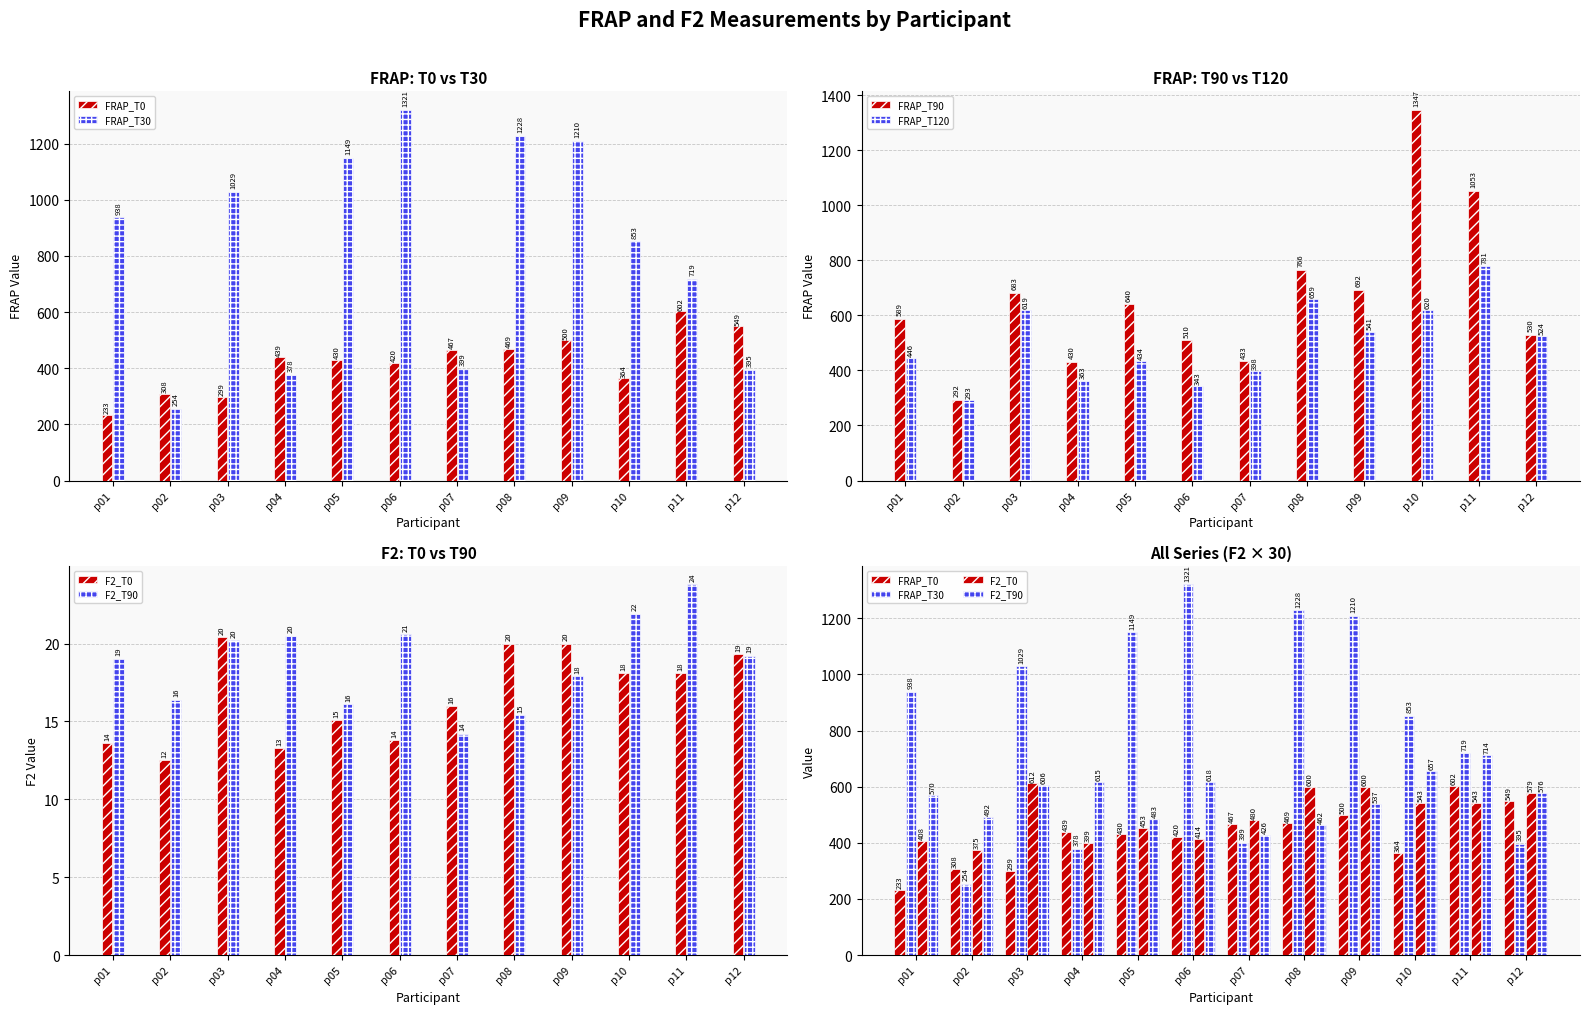

Is the value of F2_T90 at p05 greater than the value of FRAP_T90 at p06?

No